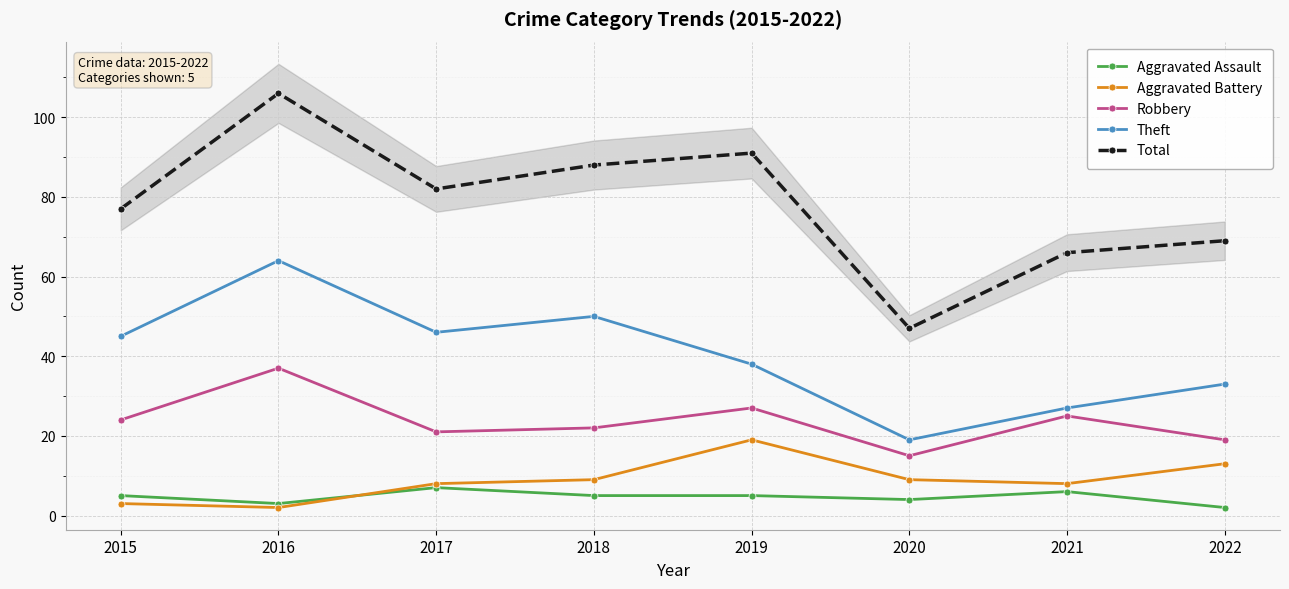

What is the difference between the maximum and minimum values in the Theft series?

45